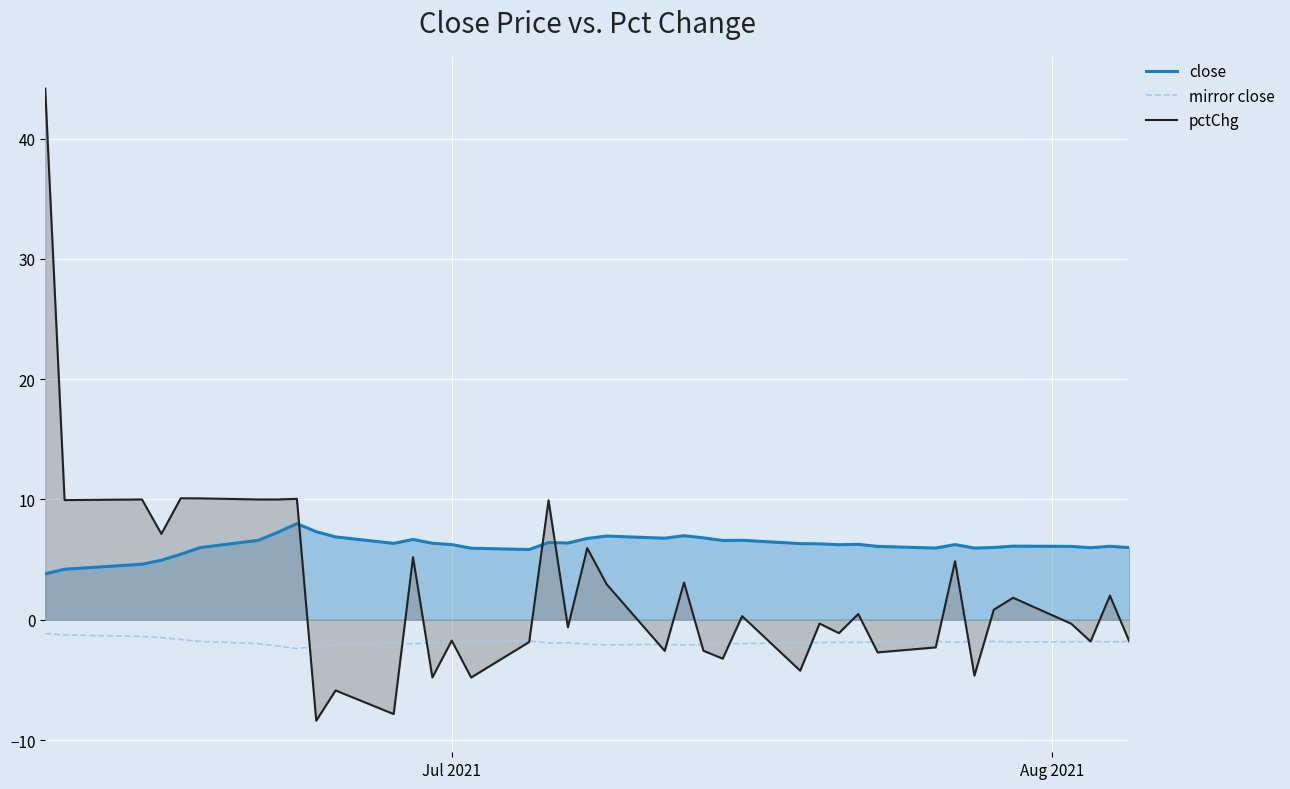

True or false: close and mirror close intersect in this chart.

False